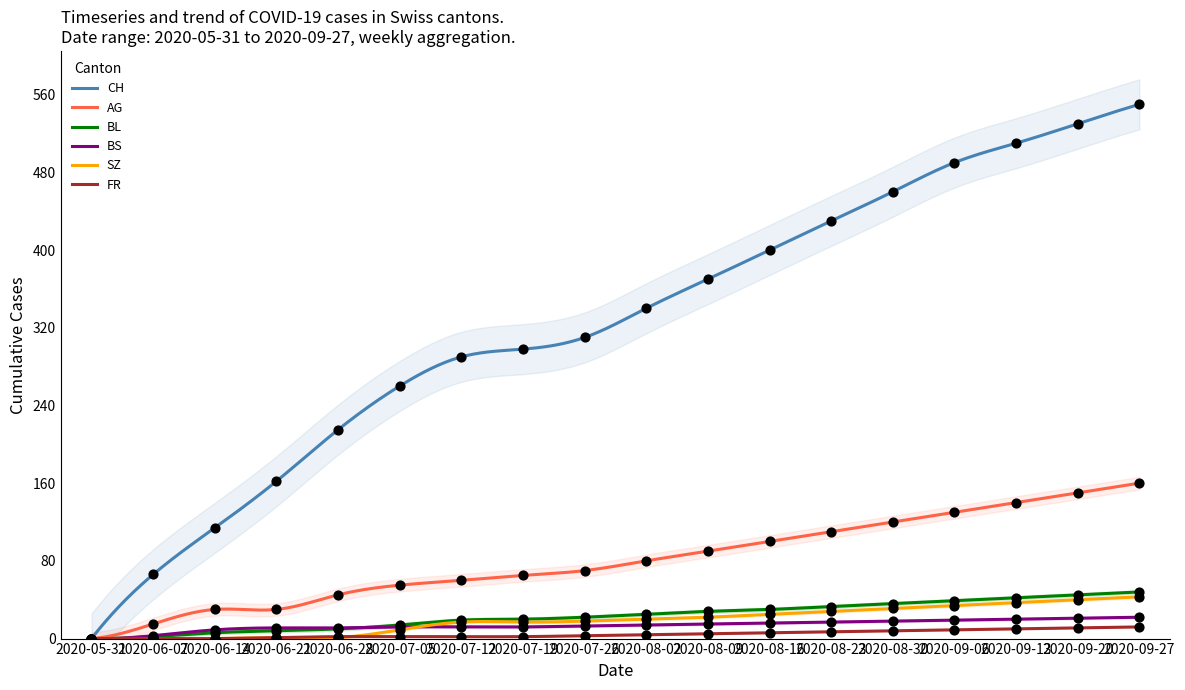

Is the value of AG at 2020-07-05 greater than the value of FR at 2020-09-06?

Yes